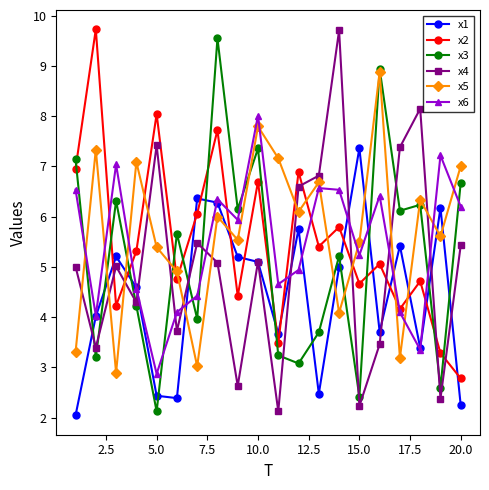

True or false: x6 and x4 cross at least once.

True